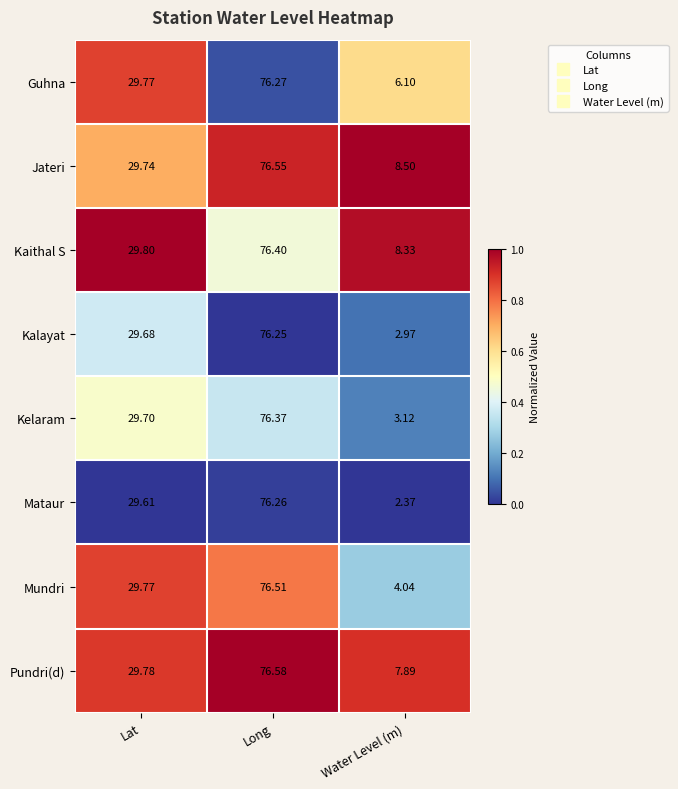

Which category has the highest value across all series?

Long